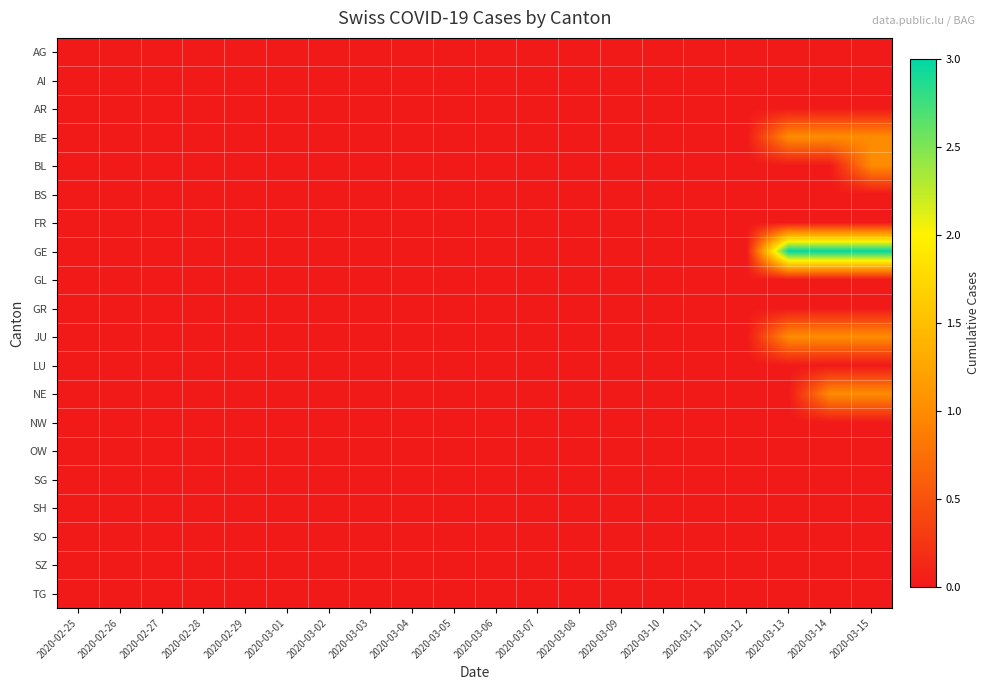

At how many categories does at least one series exceed 2?

3